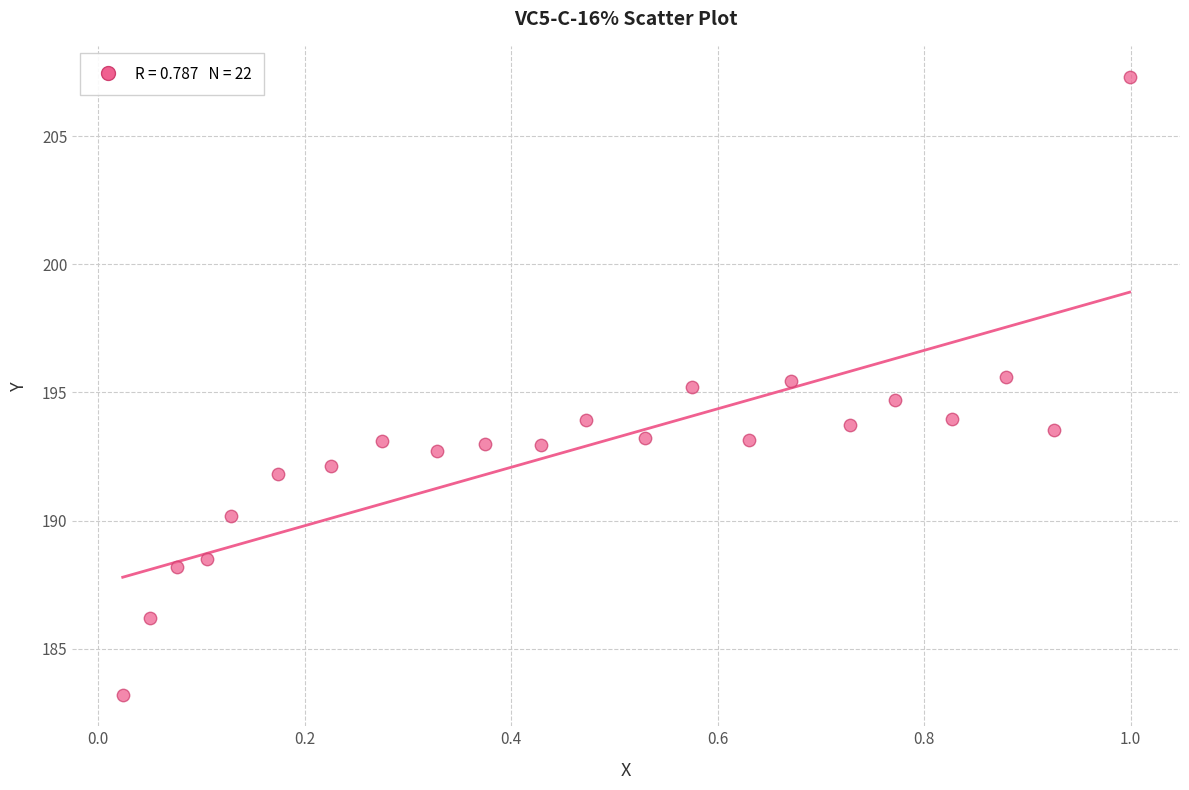

What is the range of X values (max minus min)?

1.0